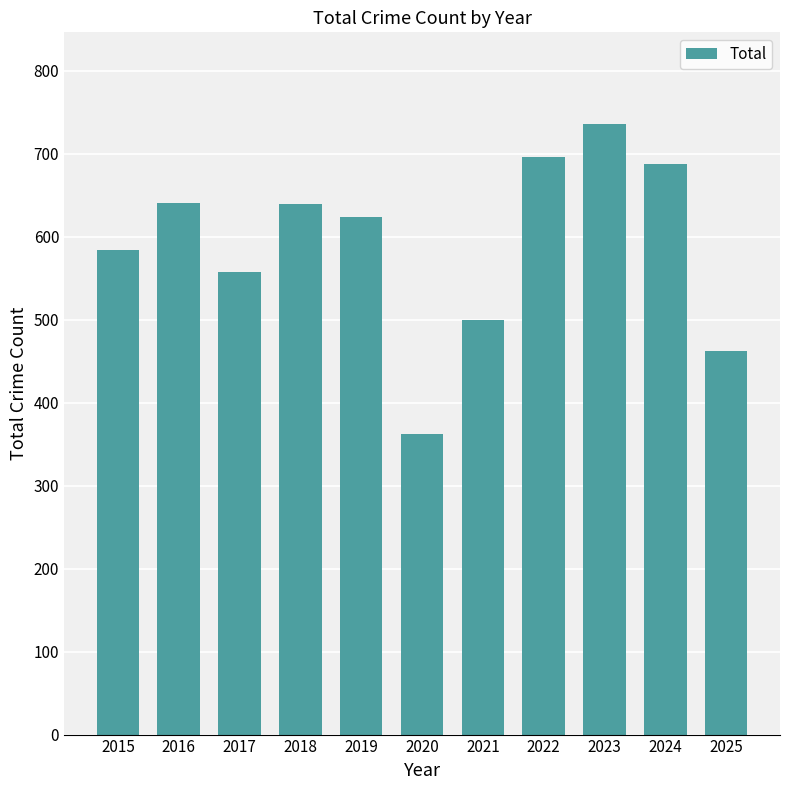

What is the difference between the maximum and second lowest values?

274